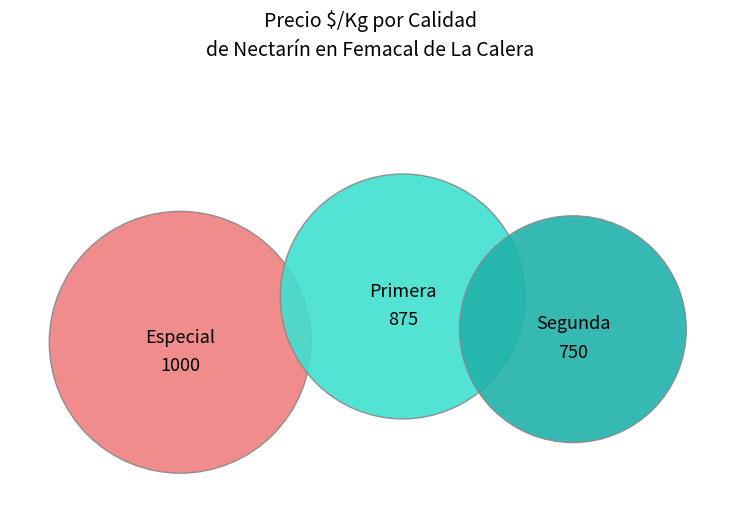

Is there any slice that represents more than half of the pie?

No